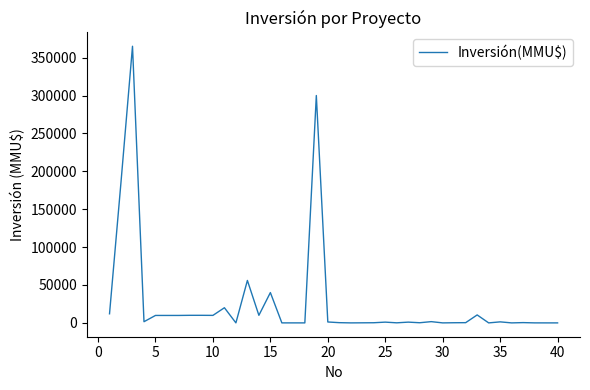

What is the greatest value displayed?

365000